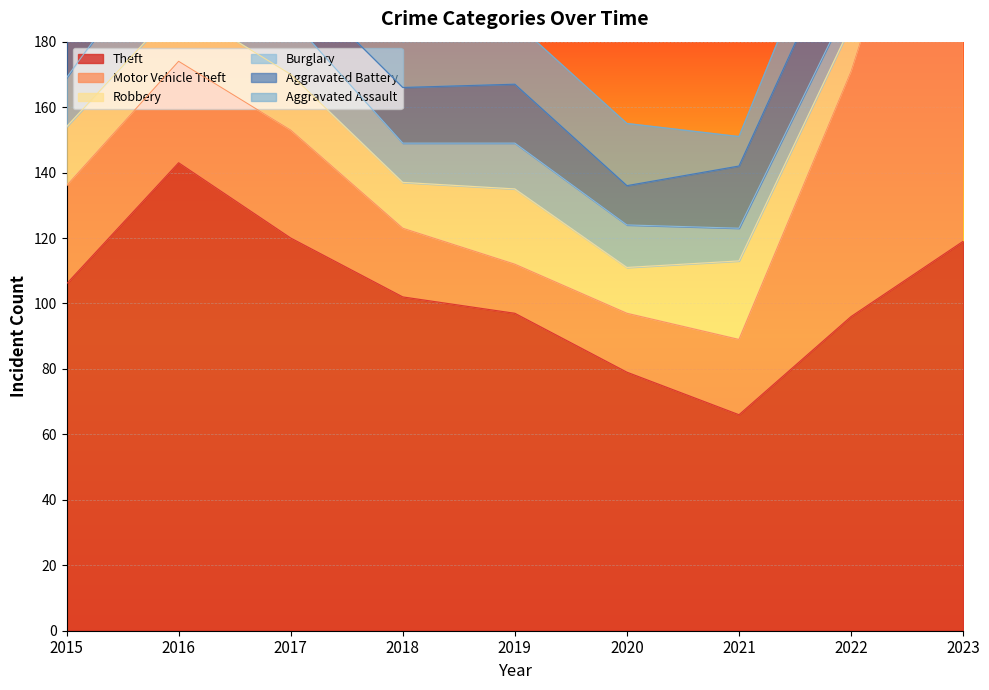

True or false: Motor Vehicle Theft has a value of 31 at 2016.

True